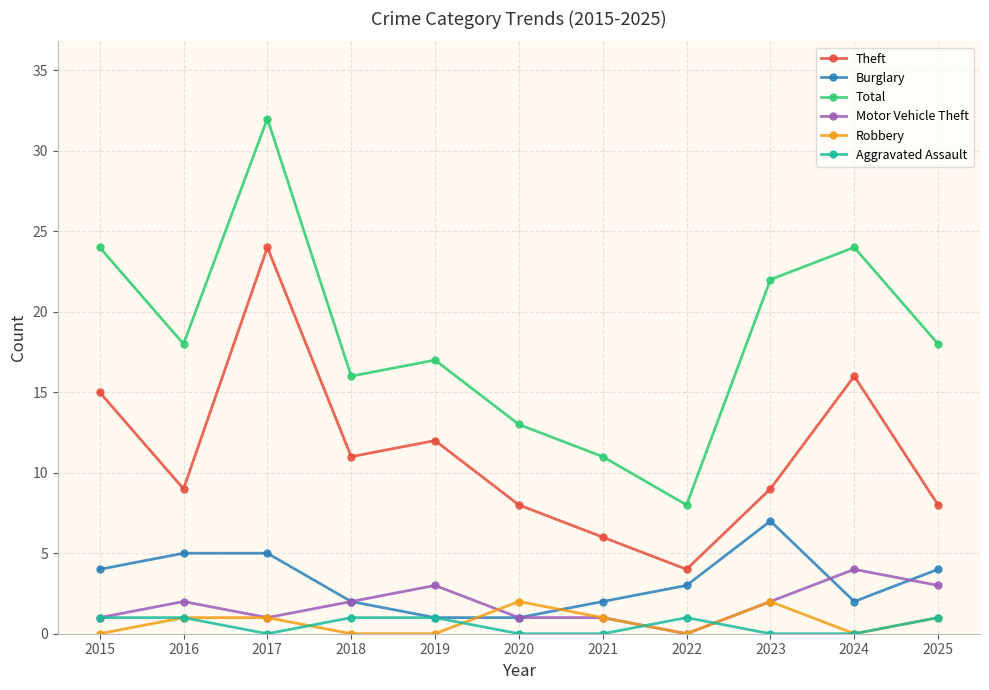

Reading left to right, extract all data points from this chart.

Theft: 2015=15	2016=9	2017=24	2018=11	2019=12	2020=8	2021=6	2022=4	2023=9	2024=16	2025=8
Burglary: 2015=4	2016=5	2017=5	2018=2	2019=1	2020=1	2021=2	2022=3	2023=7	2024=2	2025=4
Total: 2015=24	2016=18	2017=32	2018=16	2019=17	2020=13	2021=11	2022=8	2023=22	2024=24	2025=18
Motor Vehicle Theft: 2015=1	2016=2	2017=1	2018=2	2019=3	2020=1	2021=1	2022=0	2023=2	2024=4	2025=3
Robbery: 2015=0	2016=1	2017=1	2018=0	2019=0	2020=2	2021=1	2022=0	2023=2	2024=0	2025=1
Aggravated Assault: 2015=1	2016=1	2017=0	2018=1	2019=1	2020=0	2021=0	2022=1	2023=0	2024=0	2025=1